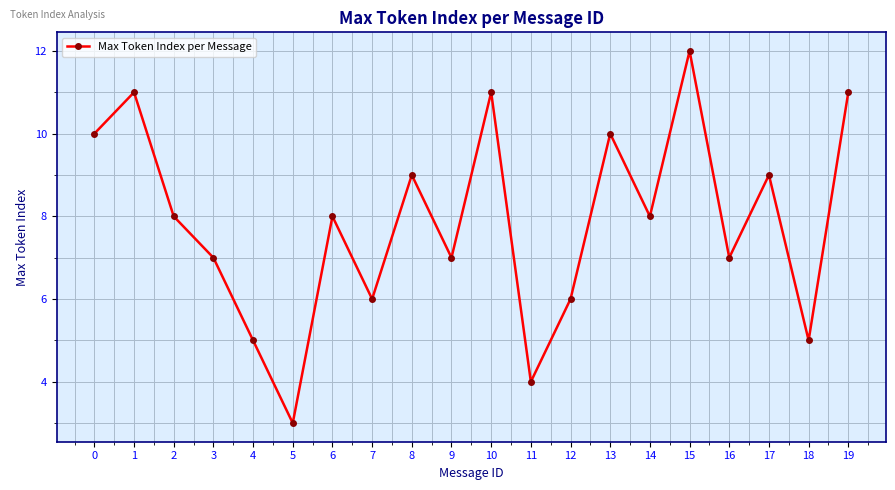

At which category does the chart reach its peak across all series?

15